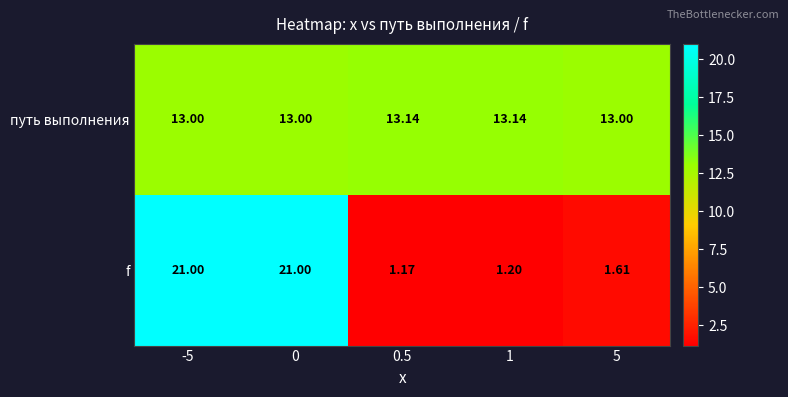

What is the difference between the highest and lowest values at 0.5?

12.0